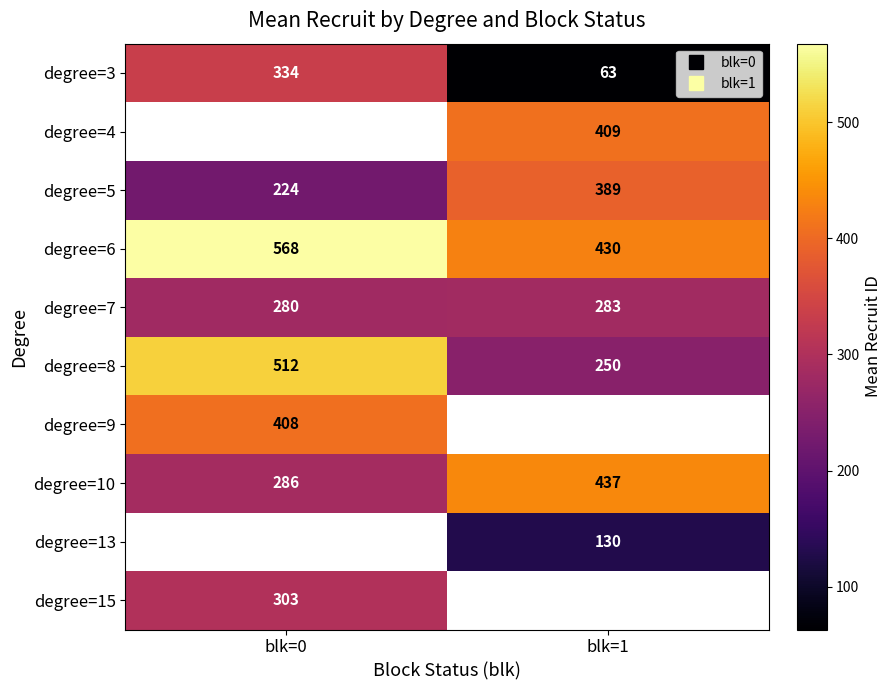

What is the approximate value of degree=15 at blk=0?

303.0